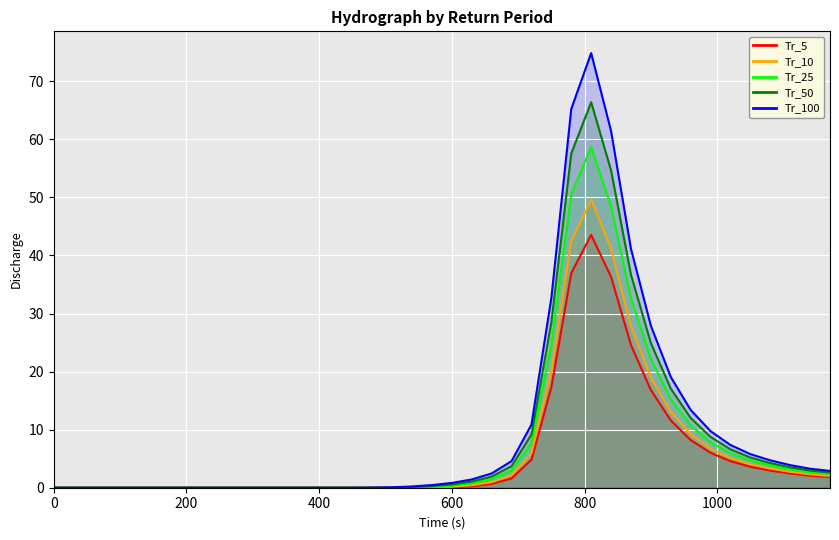

Reading left to right, list all the values displayed in this chart.

Tr_5: 0.0	0.0	0.0	0.0	0.0	0.0	0.0	0.0	0.0	0.0	0.0	0.0	0.0	0.0	0.0	0.0	0.0	0.0	0.0	0.0	0.1	0.3	0.7	1.6	4.8	17.3	37.0	43.5	36.3	24.6	16.8	11.6	8.2	6.0	4.6	3.6	3.0	2.5	2.1	1.8
Tr_10: 0.0	0.0	0.0	0.0	0.0	0.0	0.0	0.0	0.0	0.0	0.0	0.0	0.0	0.0	0.0	0.0	0.0	0.0	0.0	0.0	0.2	0.4	1.0	2.1	5.9	20.2	42.4	49.6	41.2	27.8	19.0	13.1	9.2	6.7	5.1	4.0	3.3	2.7	2.3	2.0
Tr_25: 0.0	0.0	0.0	0.0	0.0	0.0	0.0	0.0	0.0	0.0	0.0	0.0	0.0	0.0	0.0	0.0	0.0	0.0	0.0	0.1	0.4	0.7	1.5	3.0	7.6	24.7	50.6	58.7	48.5	32.6	22.2	15.2	10.7	7.8	5.9	4.7	3.8	3.2	2.7	2.4
Tr_50: 0.0	0.0	0.0	0.0	0.0	0.0	0.0	0.0	0.0	0.0	0.0	0.0	0.0	0.0	0.0	0.0	0.0	0.0	0.1	0.3	0.6	1.1	1.9	3.7	9.2	28.5	57.6	66.4	54.7	36.7	24.9	17.1	12.0	8.7	6.6	5.2	4.2	3.5	3.0	2.6
Tr_100: 0.0	0.0	0.0	0.0	0.0	0.0	0.0	0.0	0.0	0.0	0.0	0.0	0.0	0.0	0.0	0.0	0.0	0.1	0.2	0.5	0.8	1.4	2.5	4.6	10.9	32.7	65.2	74.9	61.4	41.1	27.9	19.1	13.4	9.7	7.4	5.8	4.7	3.9	3.3	2.9